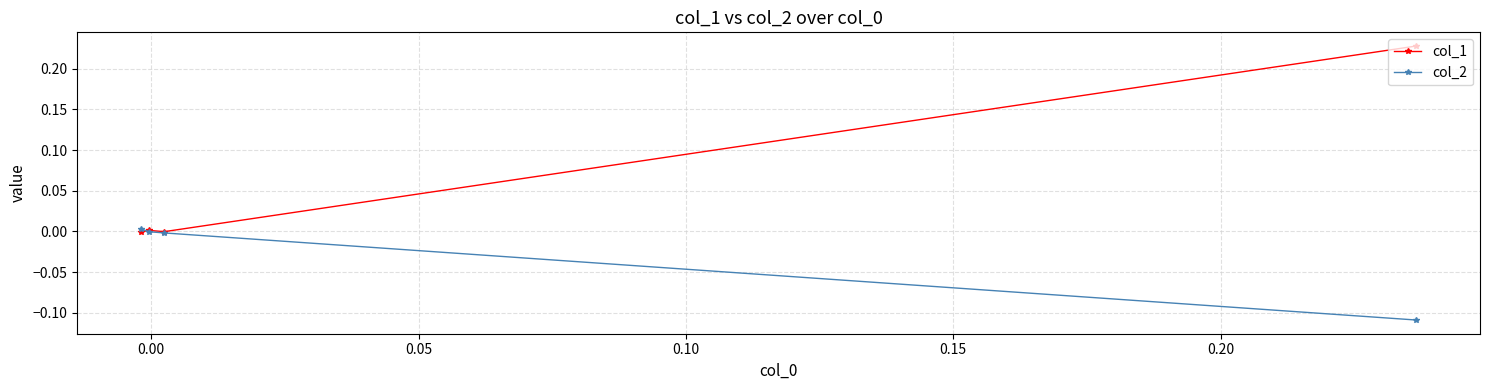

Rank the series by their average value, from lowest to highest.

col_2, col_1